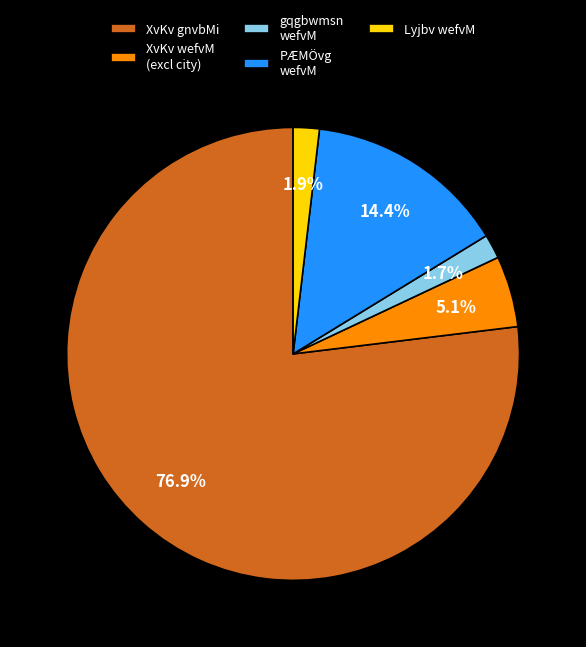

Combined, do PÆMÖvg wefvM and XvKv wefvM account for over 50%?

No